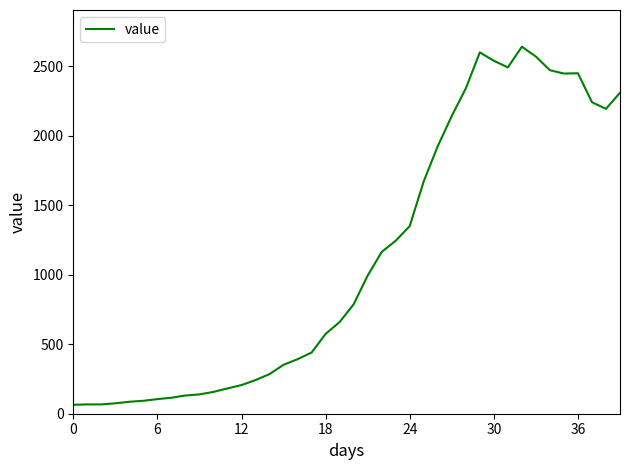

What is the difference between the maximum and minimum values?

2575